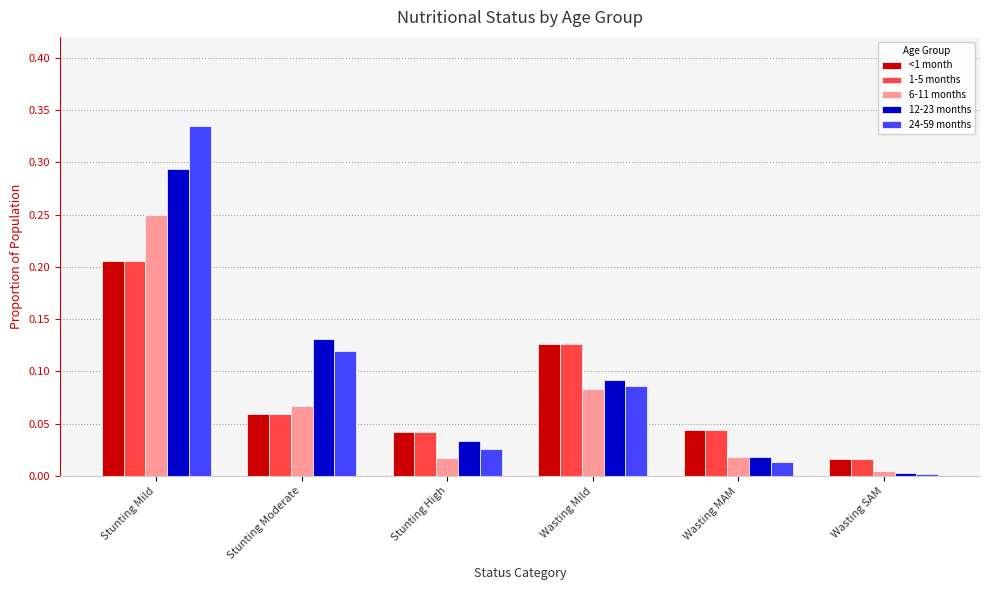

How many bars are there in each group?

5